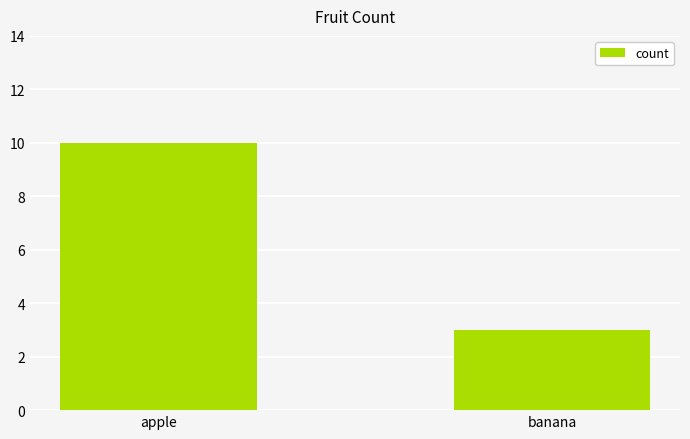

The chart shows a value of 1 at banana. True or false?

False